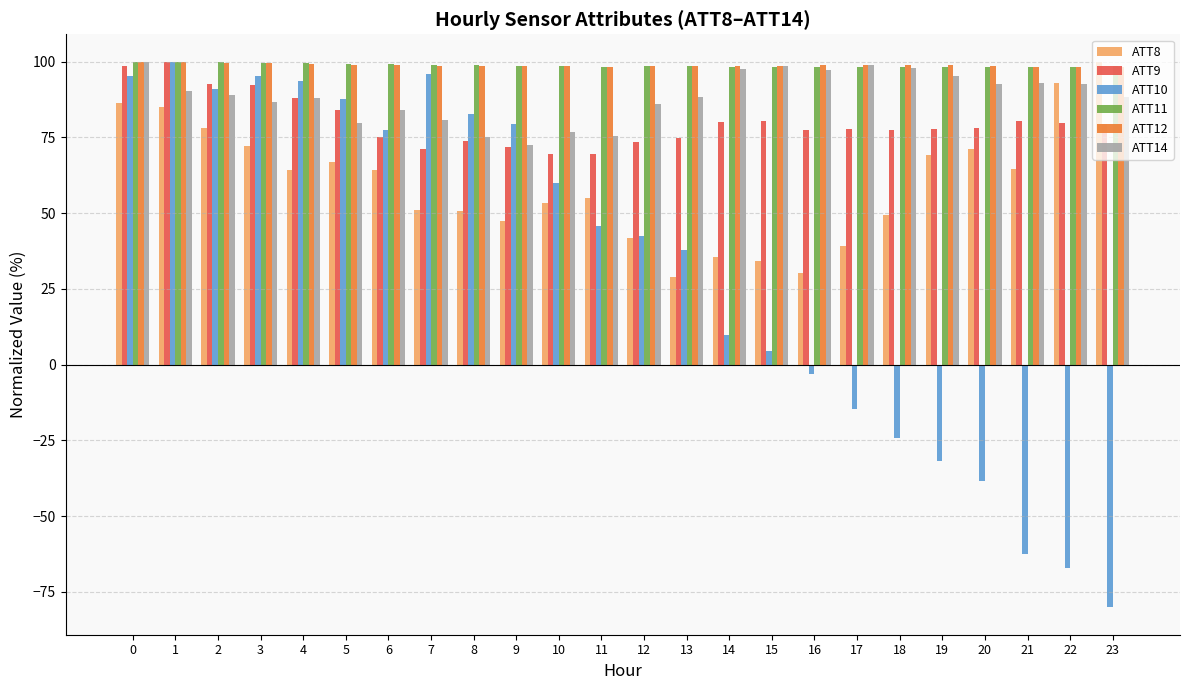

Between 5 and 9, which series saw the biggest shift?

ATT8